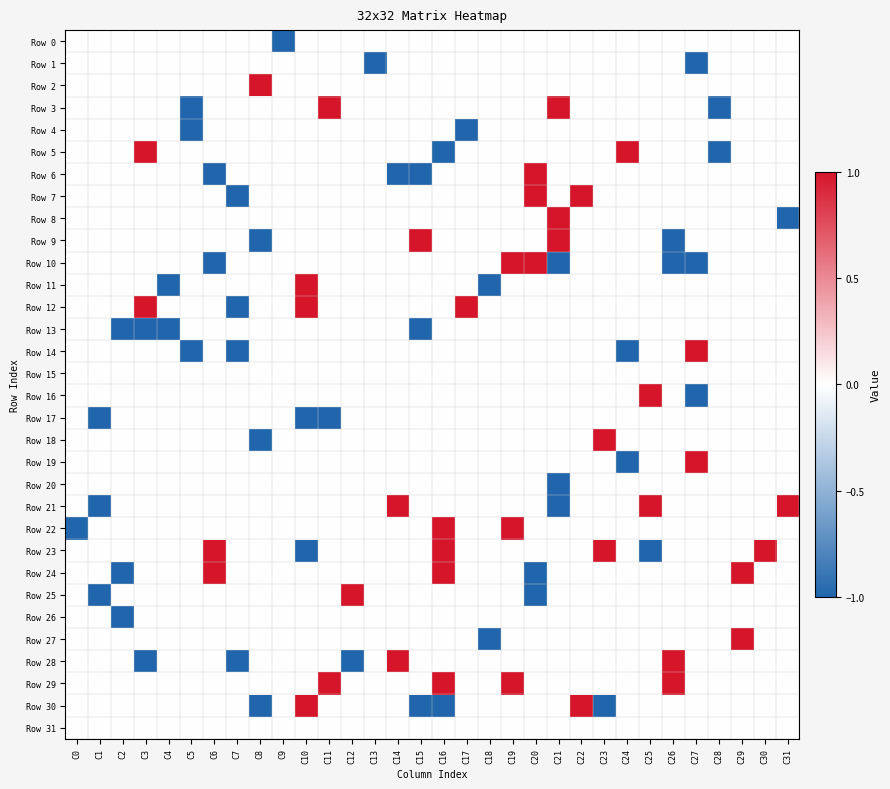

Count the number of categories in the chart.

32